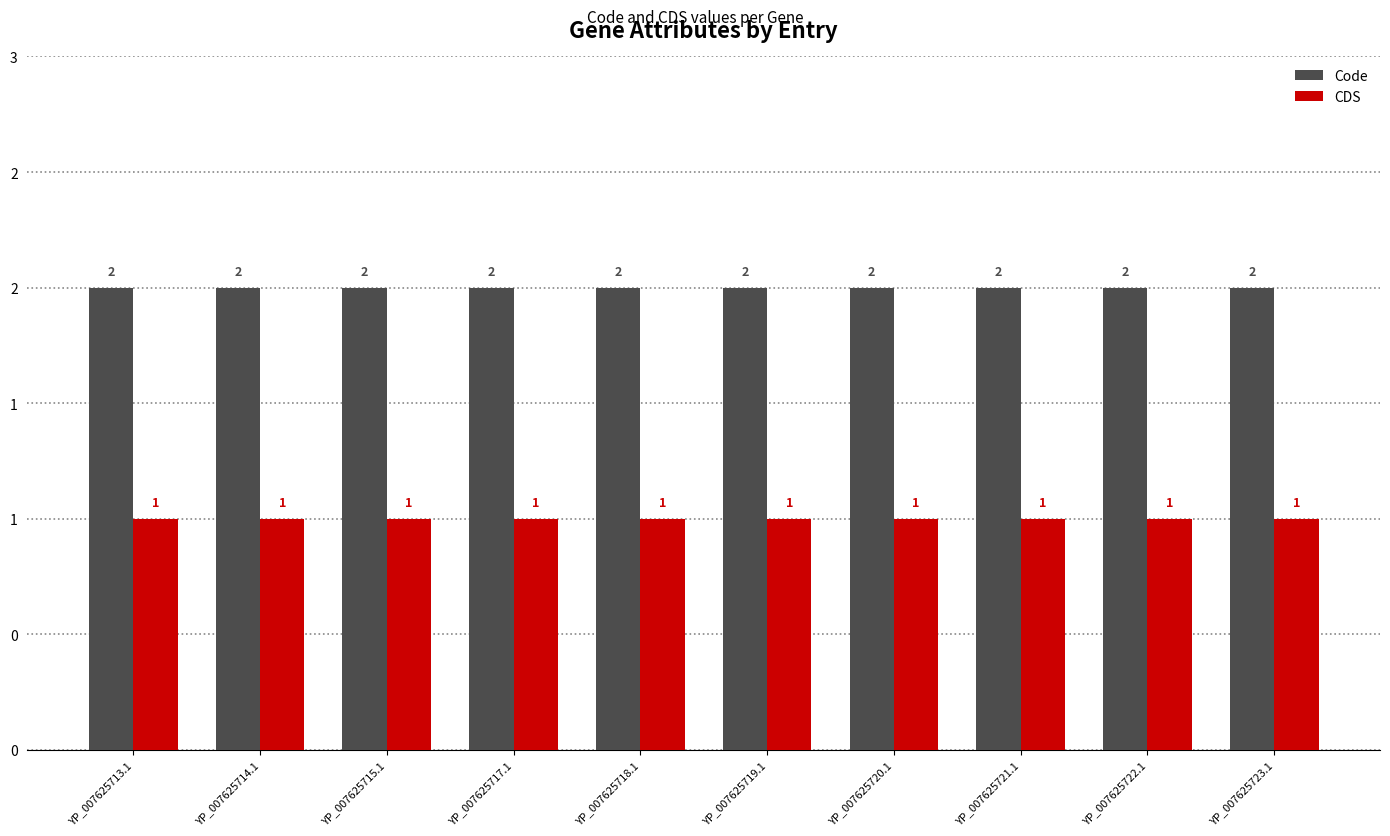

What are all the series names shown in the legend?

Code, CDS